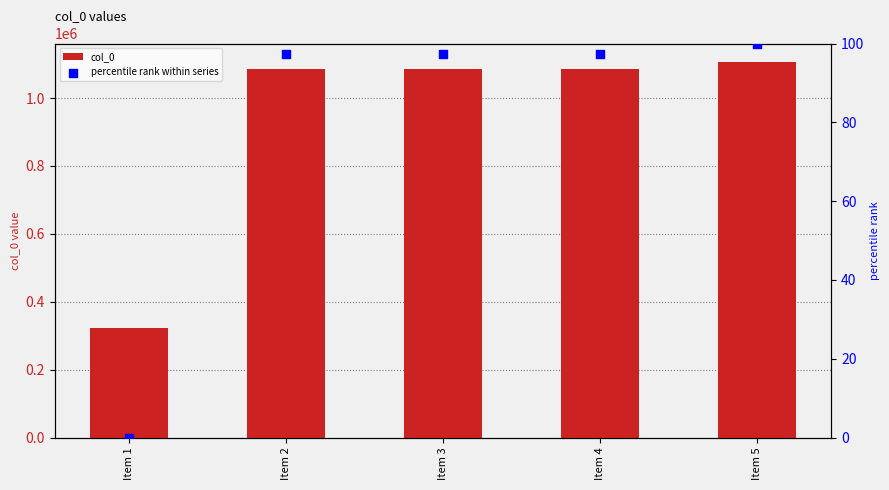

Which series has the largest total across all categories?

col_0